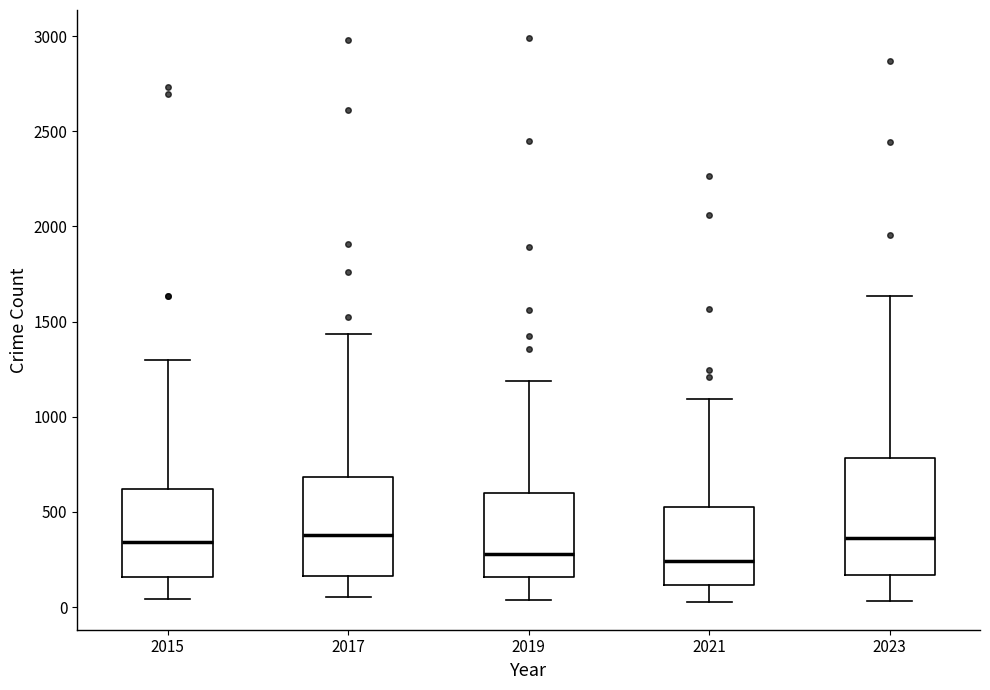

Reading left to right, transcribe this box plot: for each box, give where its median line is, the range the box spans, and where its two whiskers end, as read against the y-axis. The values are not printed on the chart, so give them approximately, as read against the axis.

2015: median 350, box 150 to 600, whiskers 50 to 1300
2017: median 400, box 150 to 700, whiskers 50 to 1450
2019: median 300, box 150 to 600, whiskers 50 to 1200
2021: median 250, box 100 to 500, whiskers 50 to 1100
2023: median 350, box 150 to 800, whiskers 50 to 1650